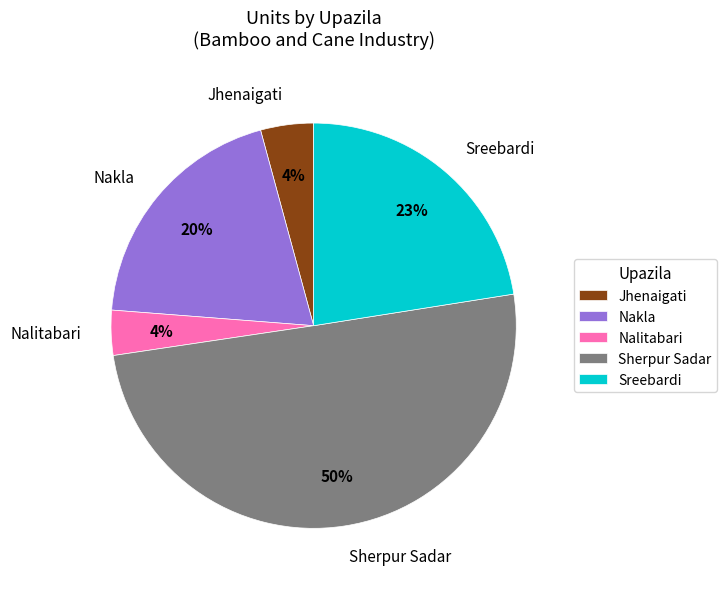

How many segments does this pie chart have?

5